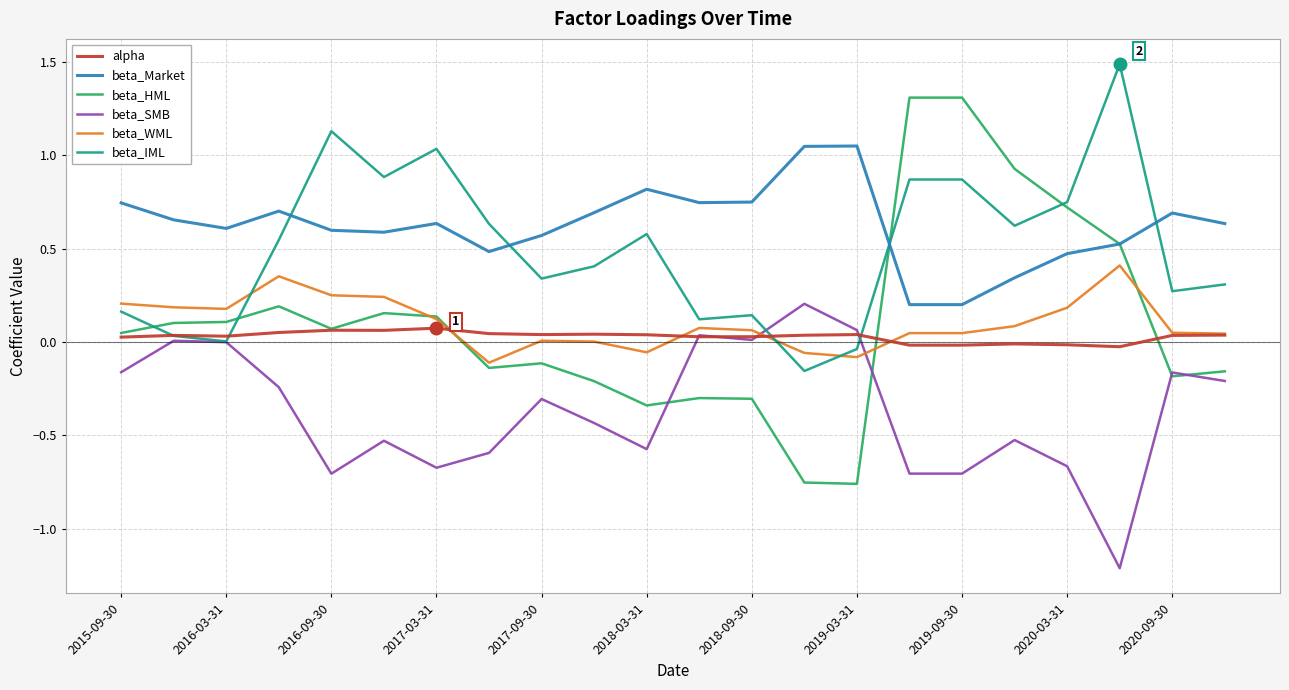

How many intersections are there between beta_WML and beta_SMB?

2